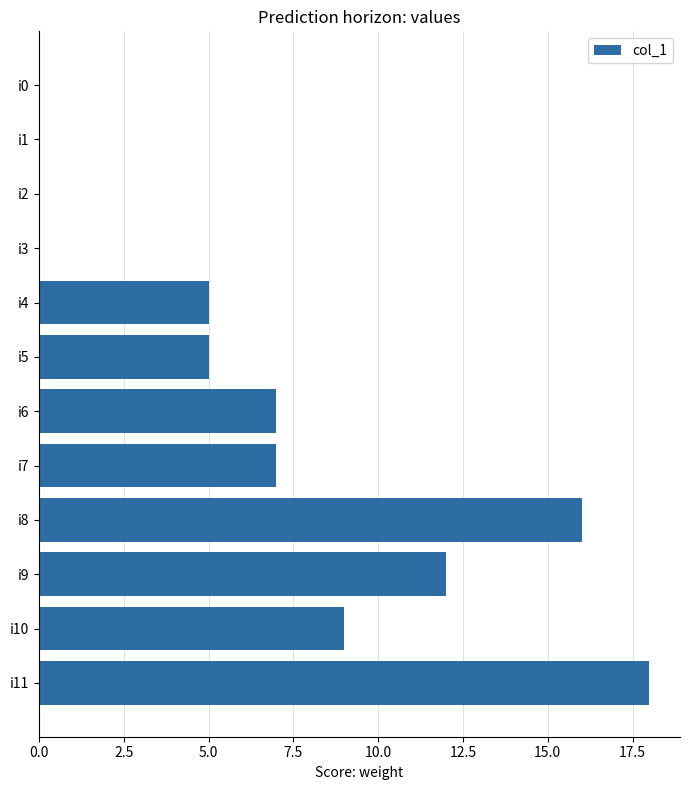

Reading bottom to top, extract all data points from this chart.

i11=18	i10=9	i9=12	i8=16	i7=7	i6=7	i5=5	i4=5	i3=0	i2=0	i1=0	i0=0